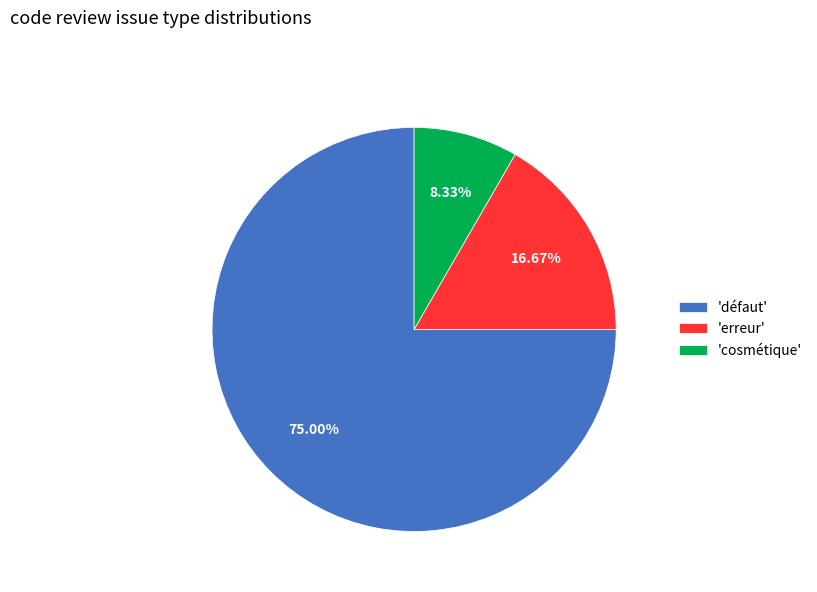

What is the majority slice?

'défaut'